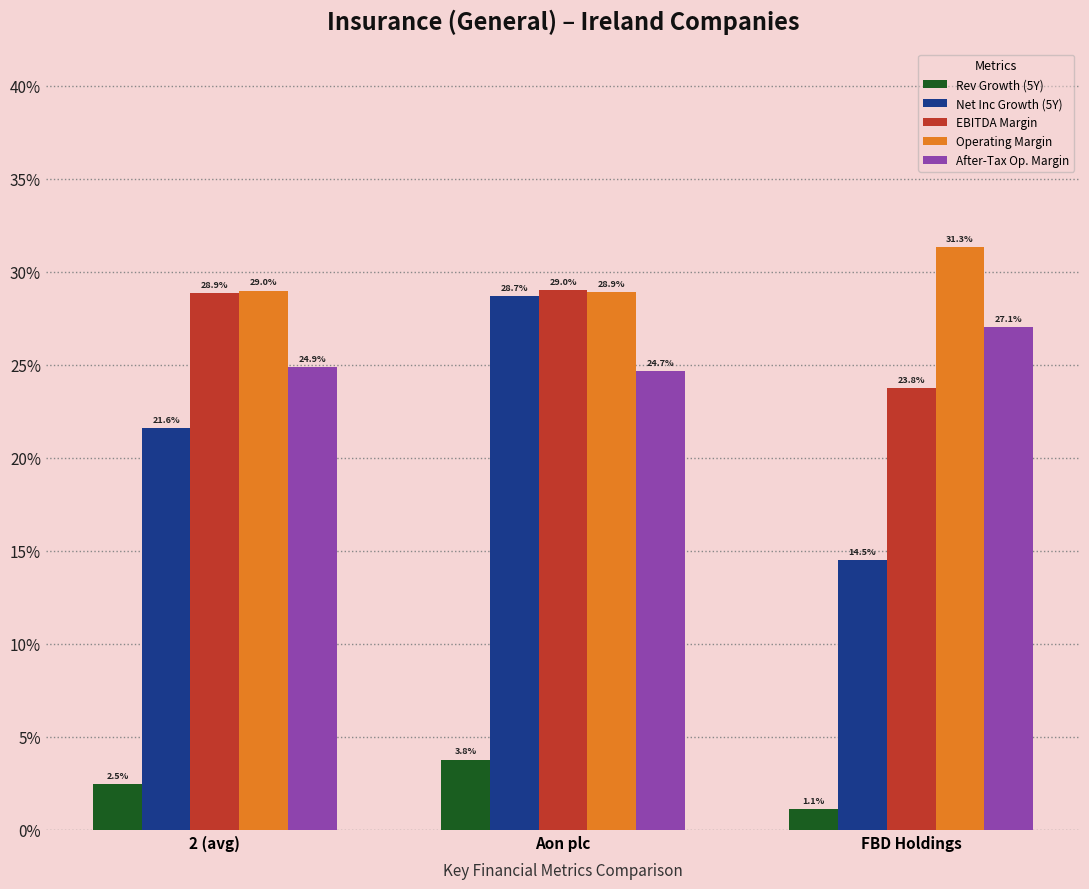

Reading left to right, extract all data points from this chart.

Rev Growth (5Y): 2 (avg)=0.0	Aon plc=0.0	FBD Holdings=0.0
Net Inc Growth (5Y): 2 (avg)=0.2	Aon plc=0.3	FBD Holdings=0.1
EBITDA Margin: 2 (avg)=0.3	Aon plc=0.3	FBD Holdings=0.2
Operating Margin: 2 (avg)=0.3	Aon plc=0.3	FBD Holdings=0.3
After-Tax Op. Margin: 2 (avg)=0.2	Aon plc=0.2	FBD Holdings=0.3